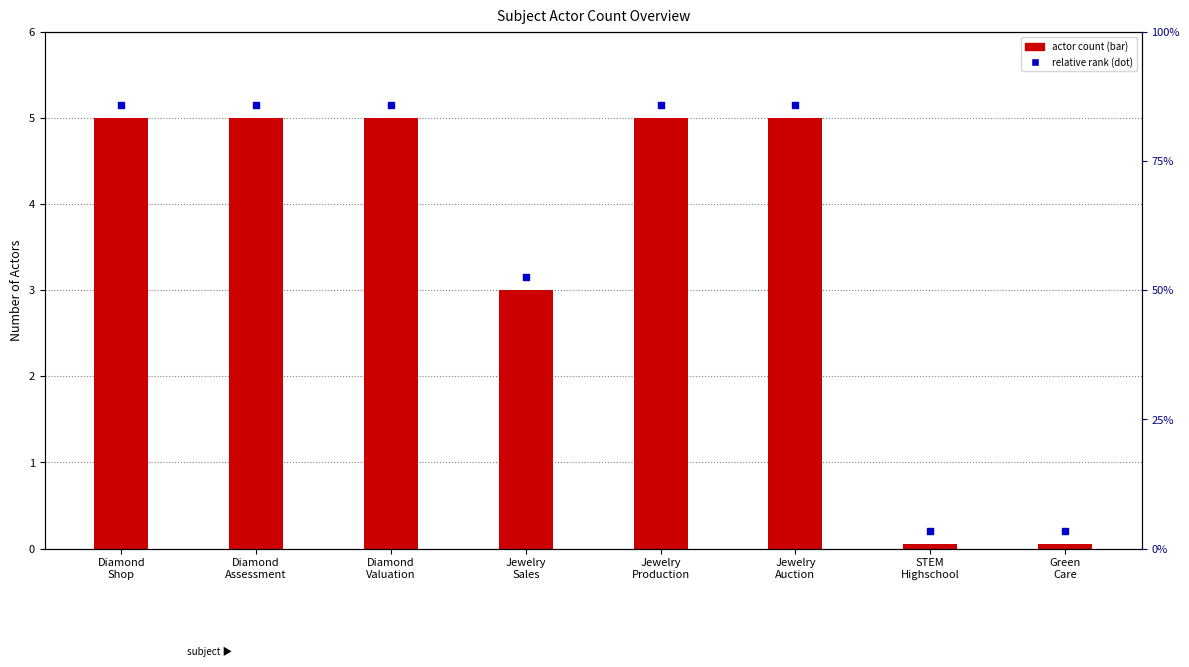

What is the total value across all series at Jewelry
Auction?

10.2